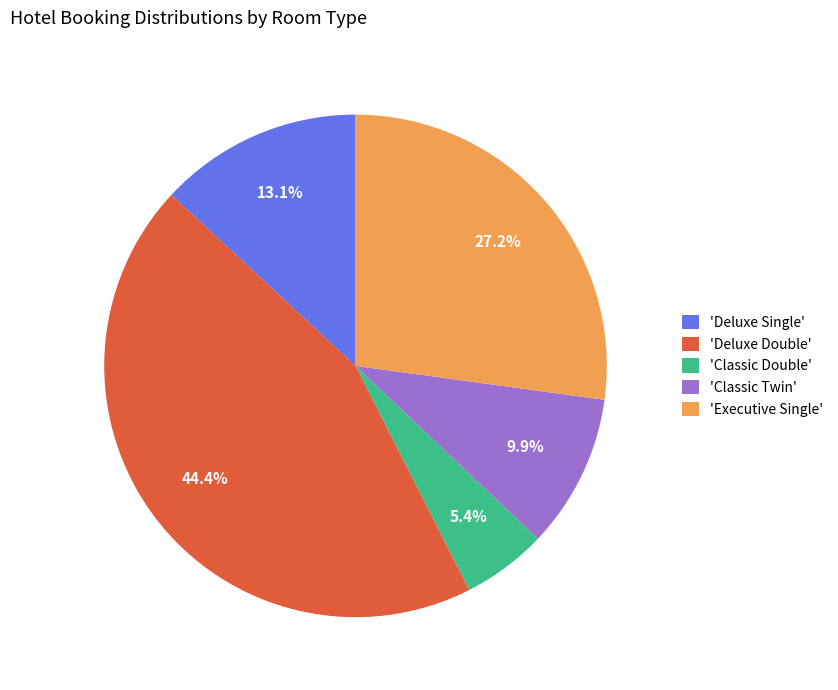

To the nearest percent, what is the average slice percentage?

20%